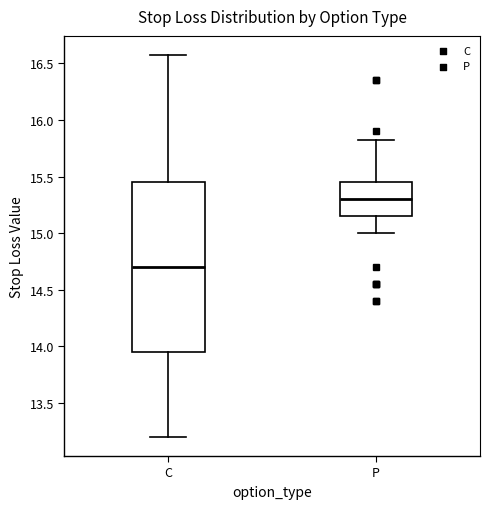

Where is the lower edge of the box for C on the y-axis? The values are not printed on the chart, so give them approximately, as read against the axis.

13.95